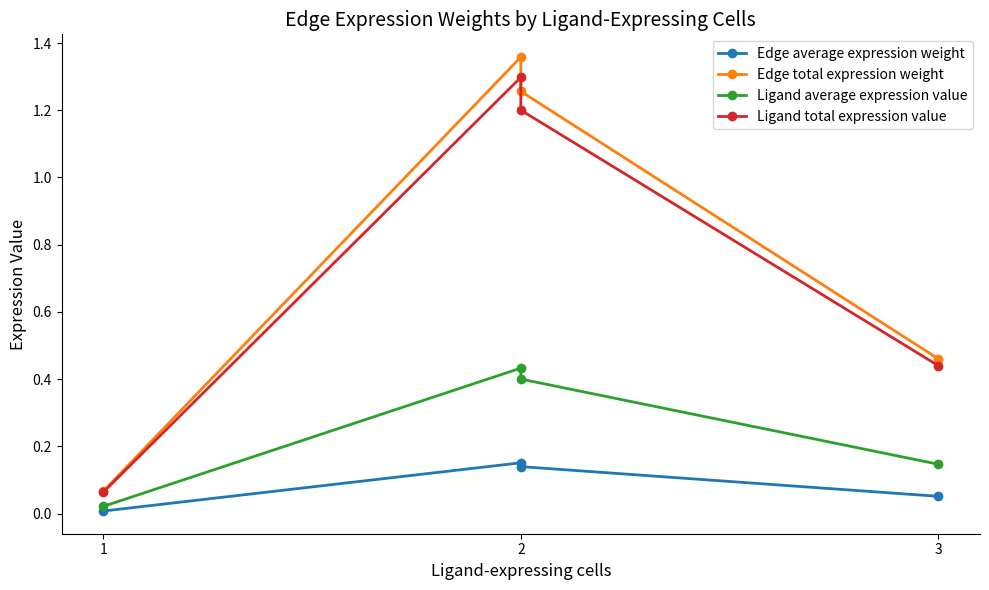

How many series are shown in this chart?

4